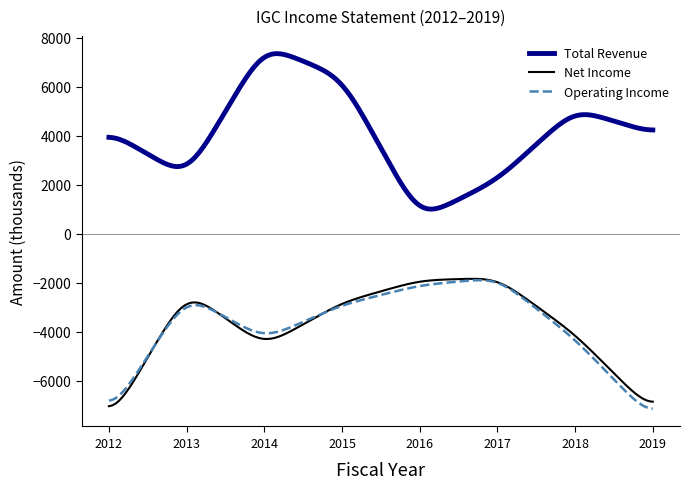

True or false: Operating Income and Total Revenue intersect in this chart.

False